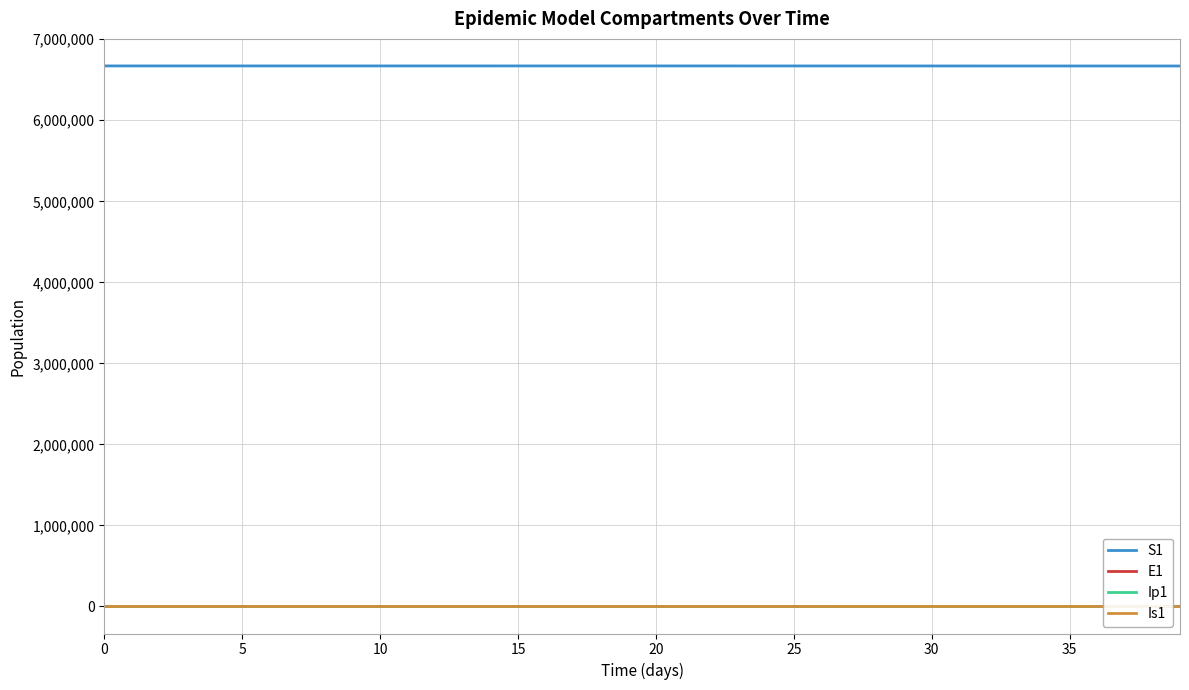

What is the greatest value displayed?

6671082.0